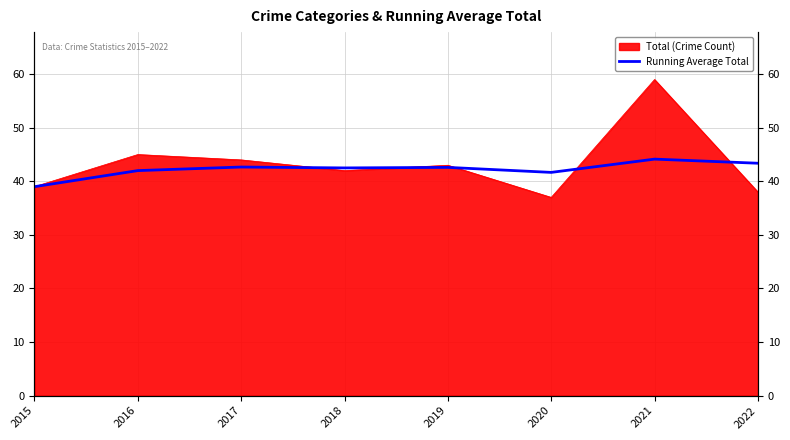

What is the value of the 5th point from the left?

42.6